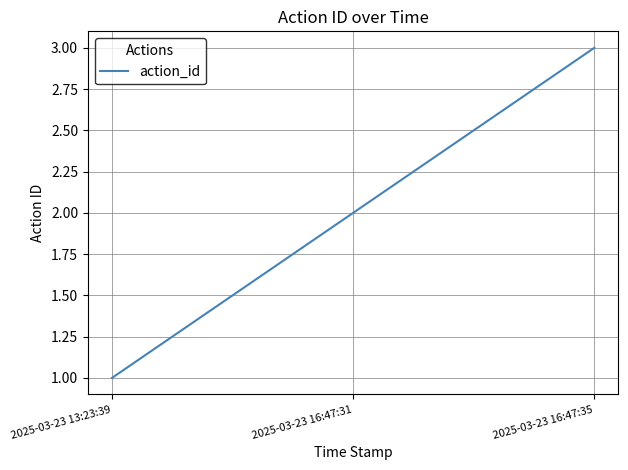

What is the difference between the values at 2025-03-23 13:23:39 and 2025-03-23 16:47:31?

1